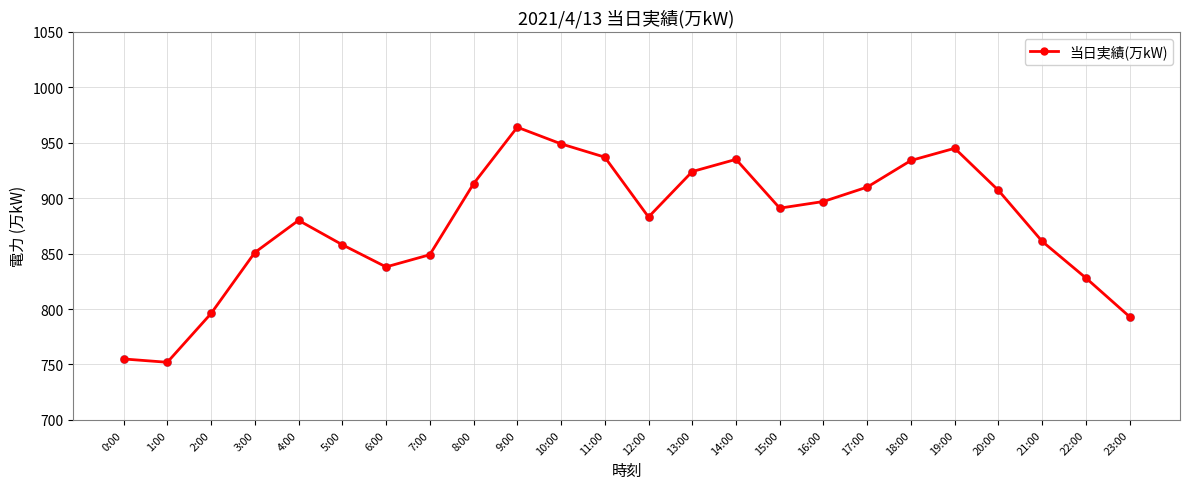

Approximately how many times larger is the value at 18:00 compared to 13:00?

1.0